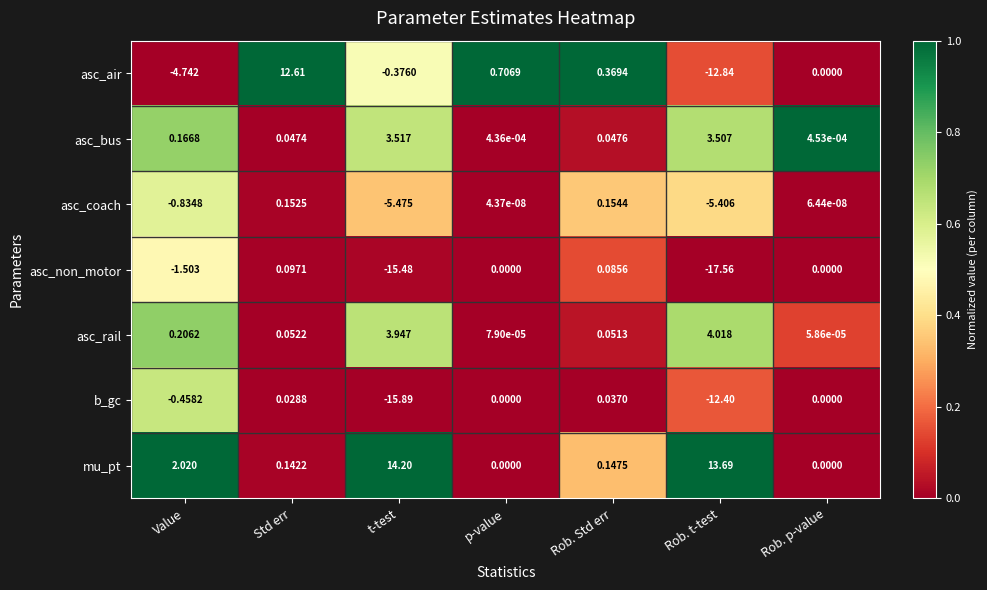

Which category has the highest value in the mu_pt series?

t-test